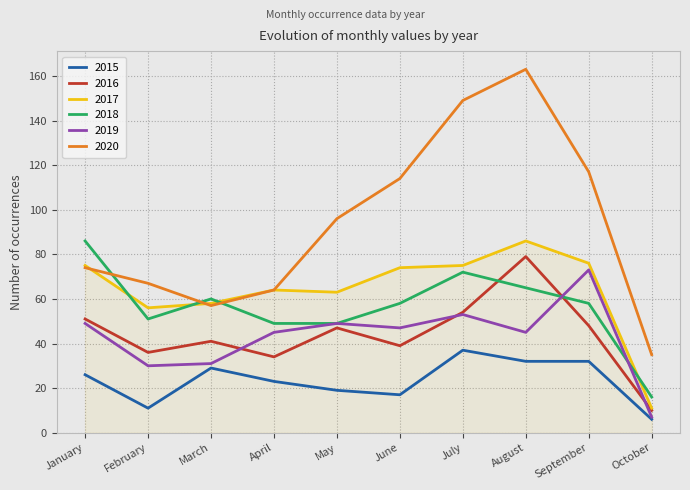

How many distinct data groups are displayed?

6